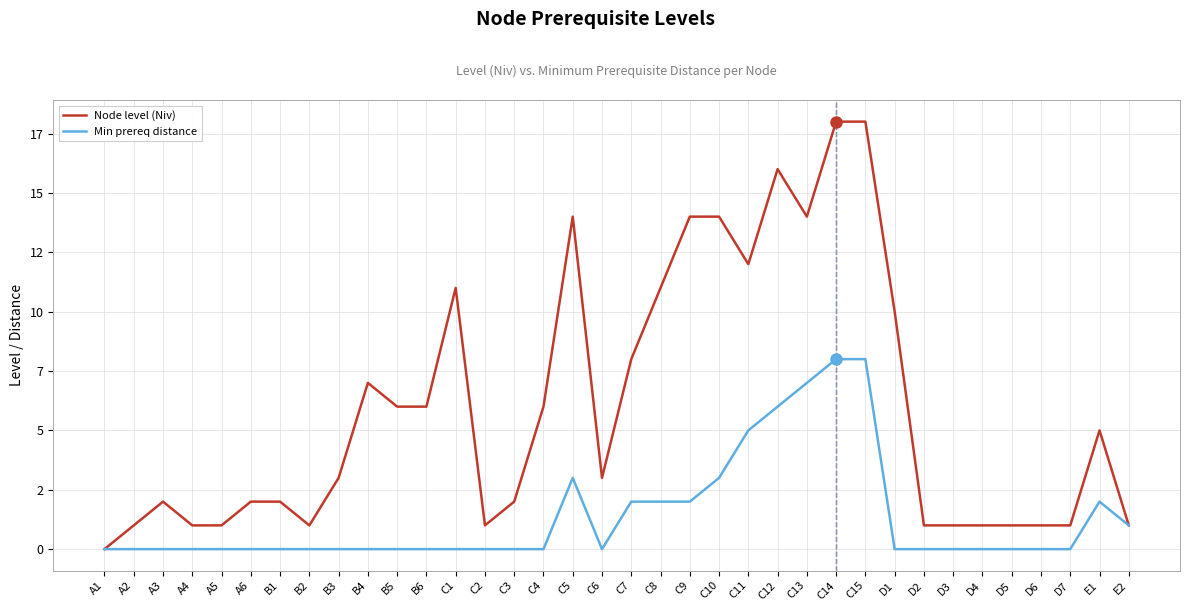

What are all the series names shown in the legend?

Node level (Niv), Min prereq distance